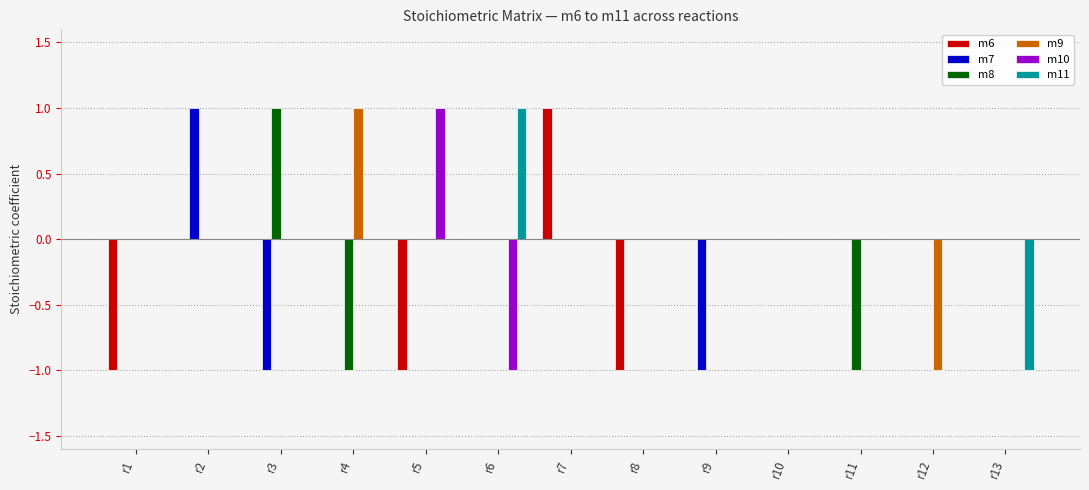

True or false: m7 has a value of 1 at r5.

False